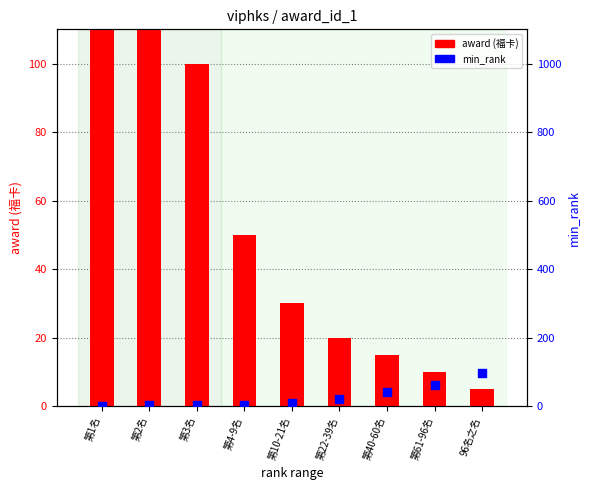

What are all the series names shown in the legend?

award (福卡), min_rank